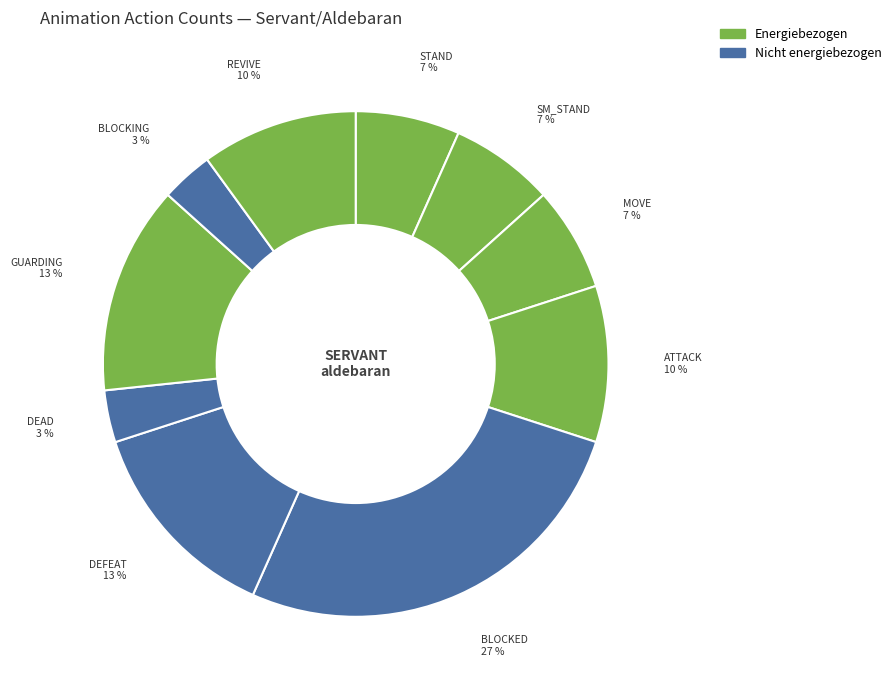

Does REVIVE account for over 50% of the chart?

No